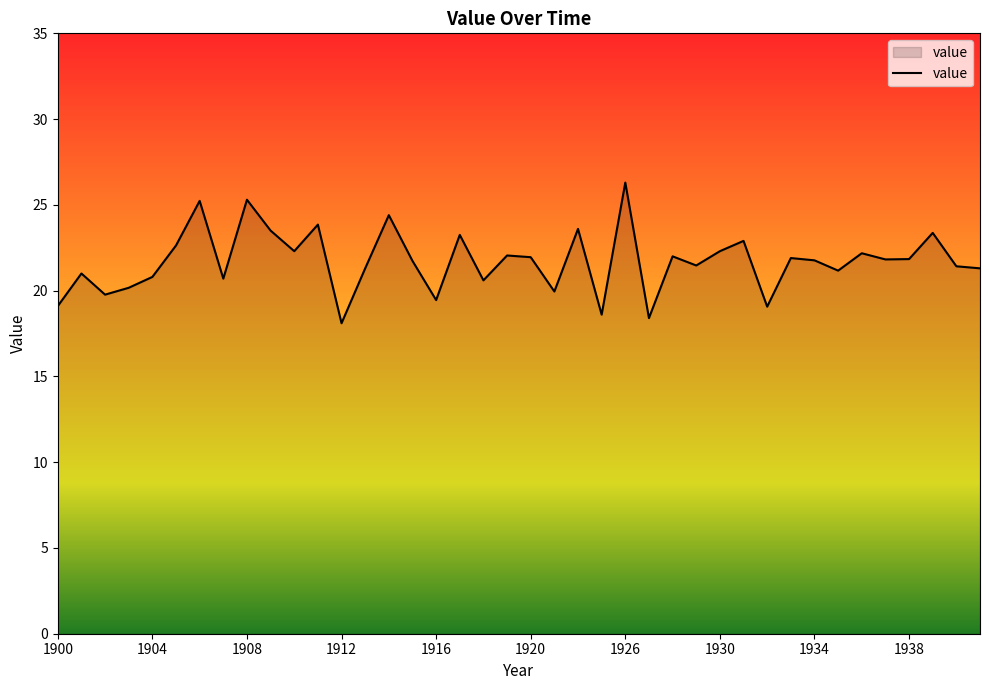

How many lines are shown in the chart?

1